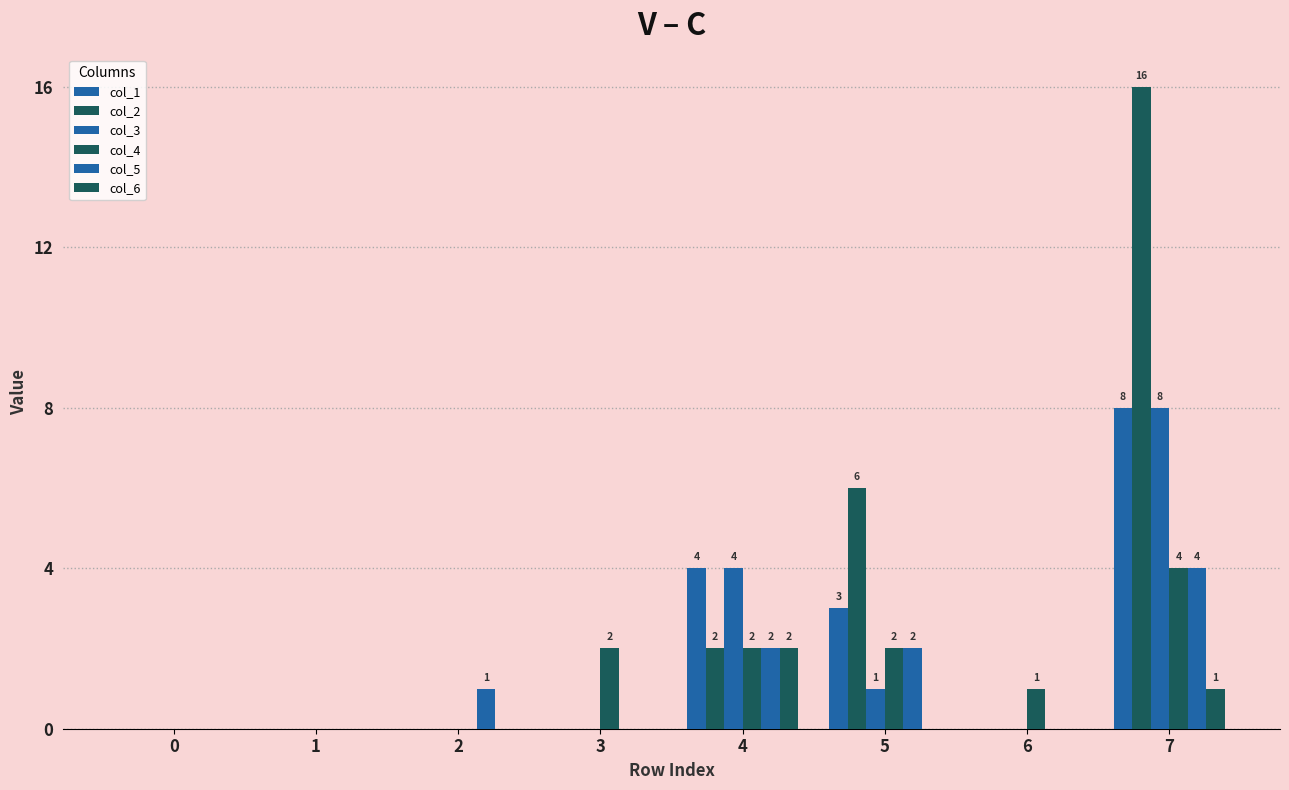

Count the col_3 values in the range 0 to 4.

7